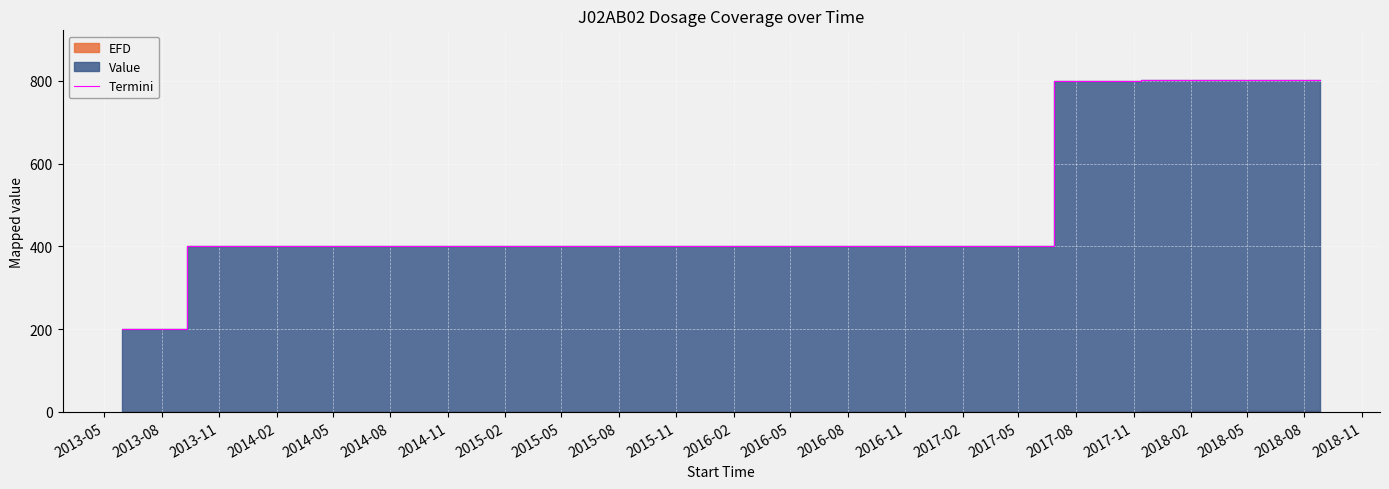

What is the value of the 6th point from the left?

802